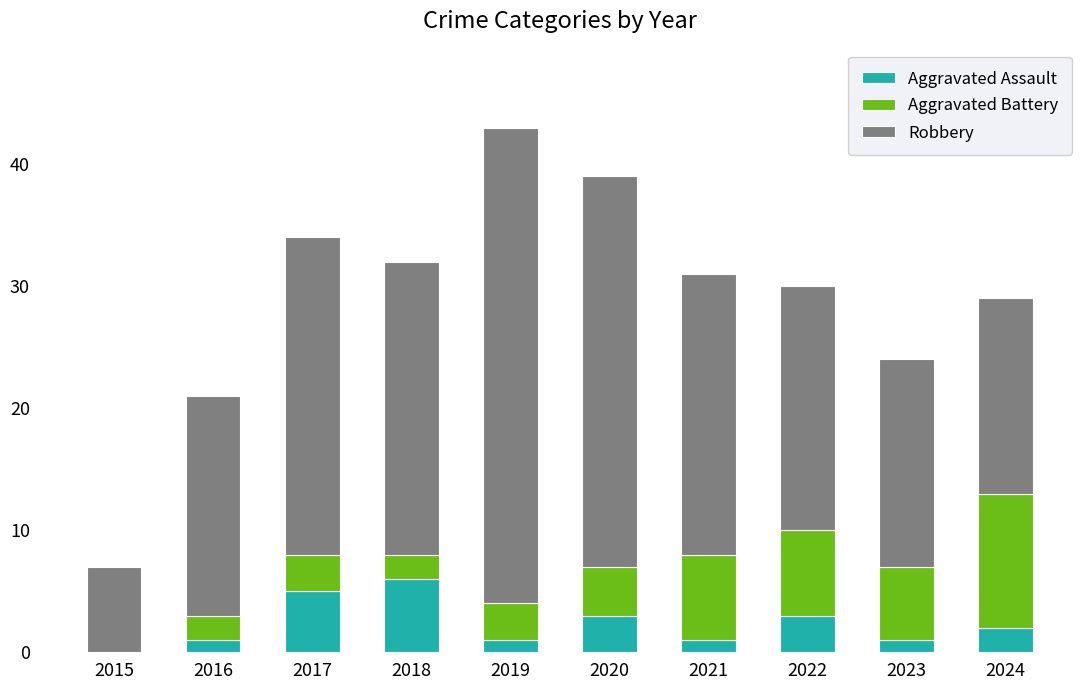

What is the total value across all series at 2024?

29